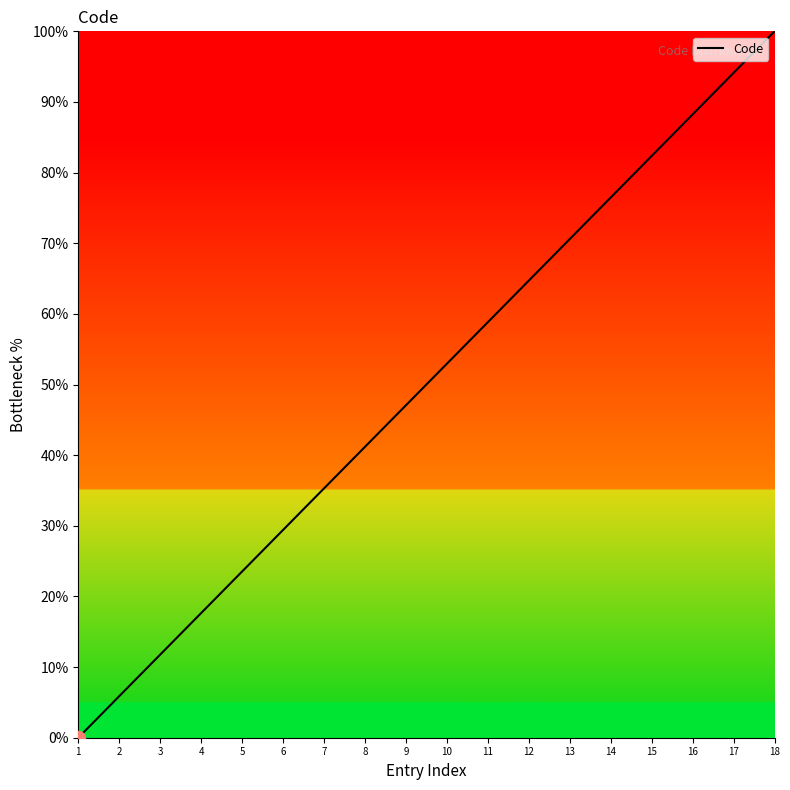

Reading left to right, list all the values displayed in this chart.

0.0	5.9	11.8	17.6	23.5	29.4	35.3	41.2	47.1	52.9	58.8	64.7	70.6	76.5	82.4	88.2	94.1	100.0